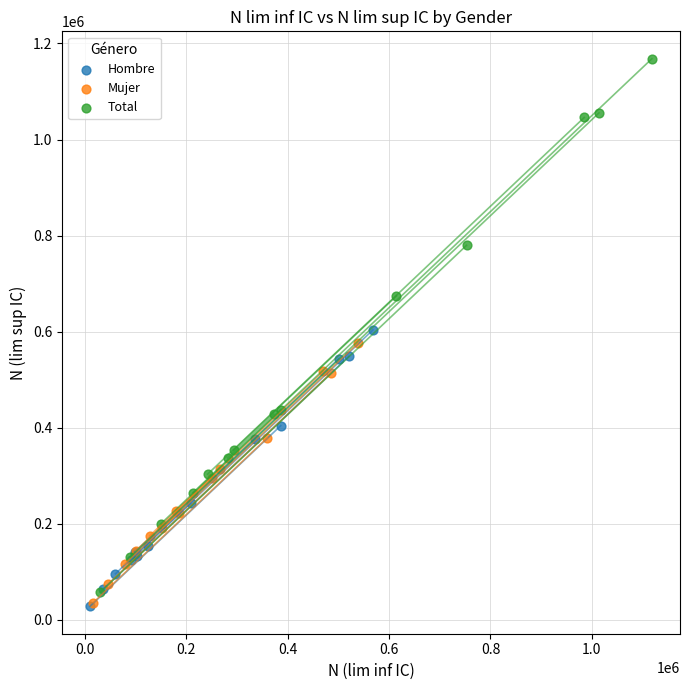

Which series has the widest spread of Y values?

Total